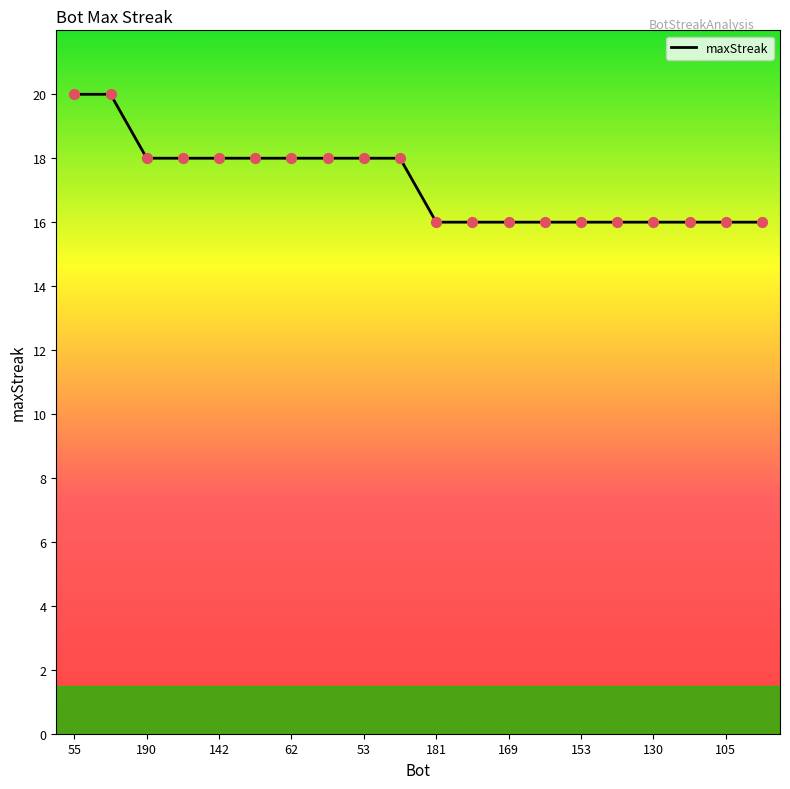

What is the difference between the maximum and minimum values?

4